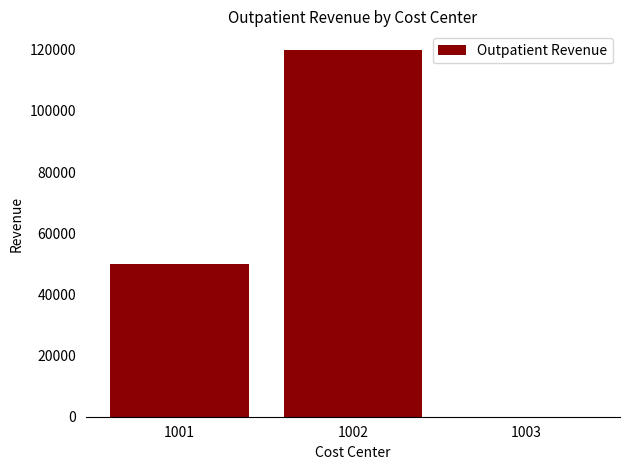

How many values are between 0 and 120000?

3